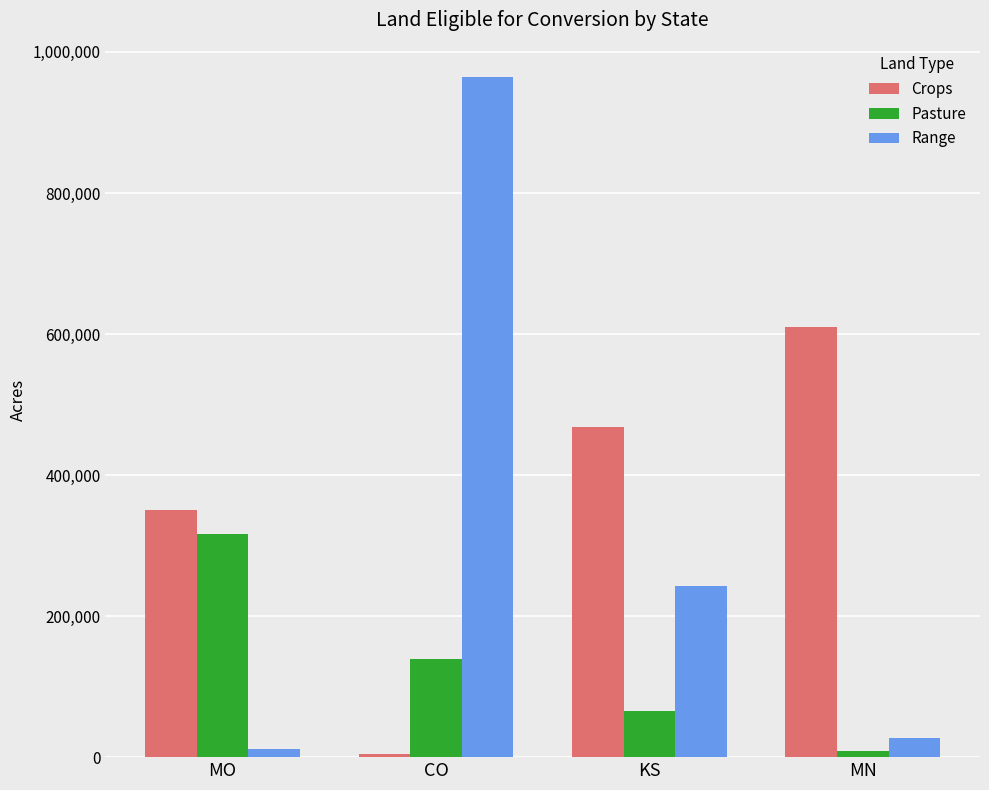

What is the highest value of the Range series?

964910